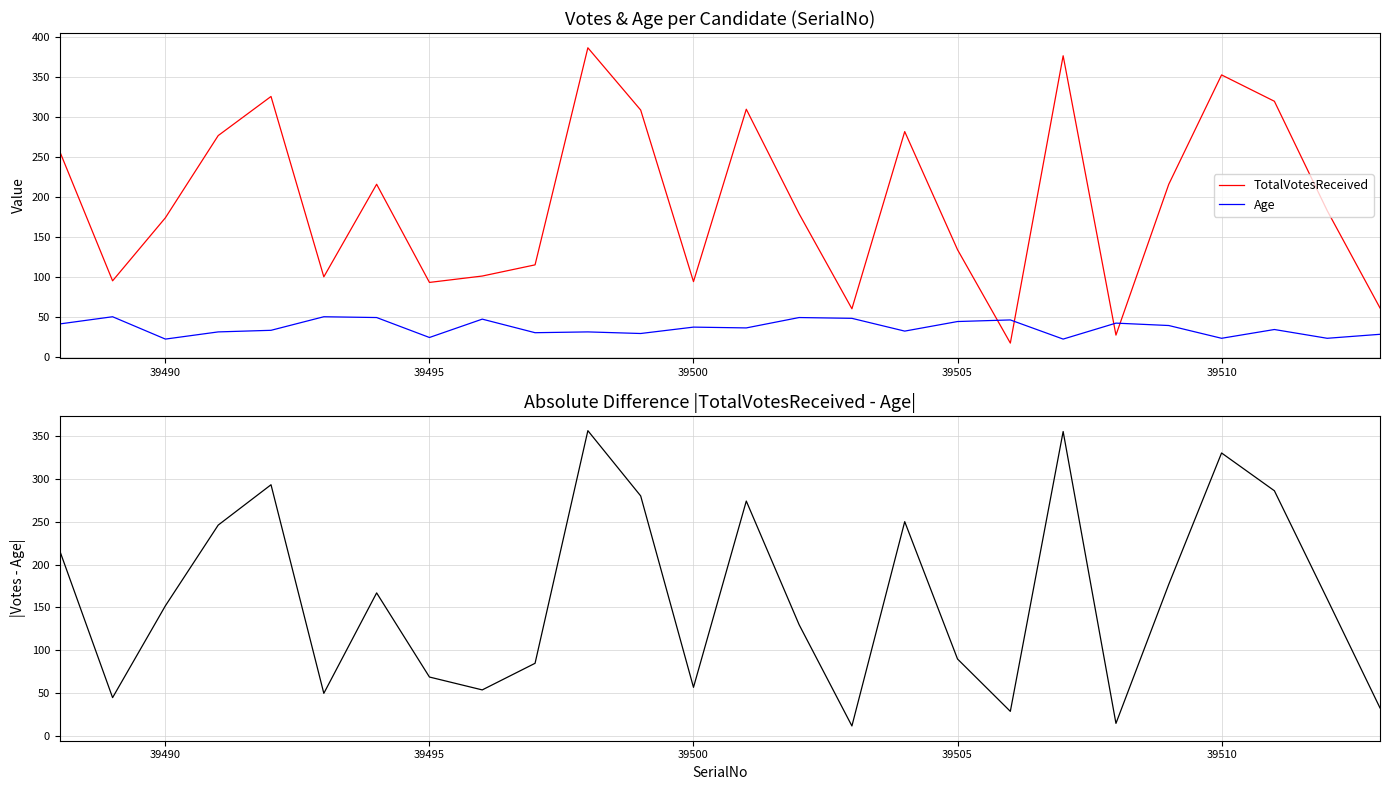

Reading left to right, transcribe all the data shown in this chart.

TotalVotesReceived: 257	95	174	277	326	100	216	93	101	115	387	309	94	310	179	60	282	134	17	377	27	216	353	320	183	61
Age: 41	50	22	31	33	50	49	24	47	30	31	29	37	36	49	48	32	44	46	22	42	39	23	34	23	28
|TotalVotesReceived - Age|: 216	45	152	246	293	50	167	69	54	85	356	280	57	274	130	12	250	90	29	355	15	177	330	286	160	33